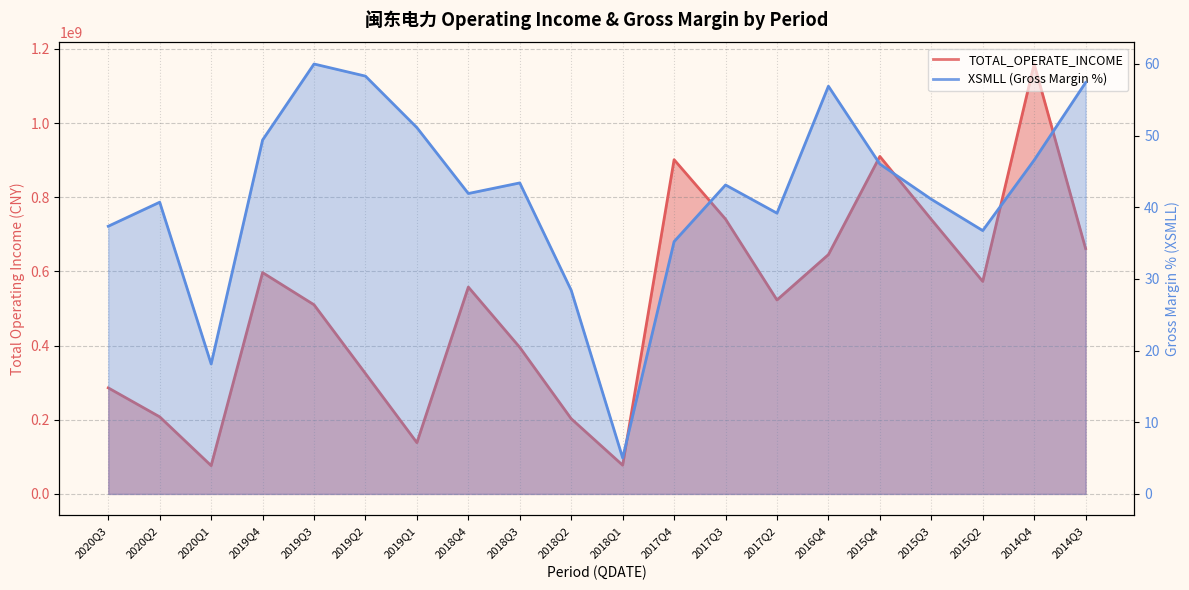

What are all the series names shown in the legend?

TOTAL_OPERATE_INCOME, XSMLL